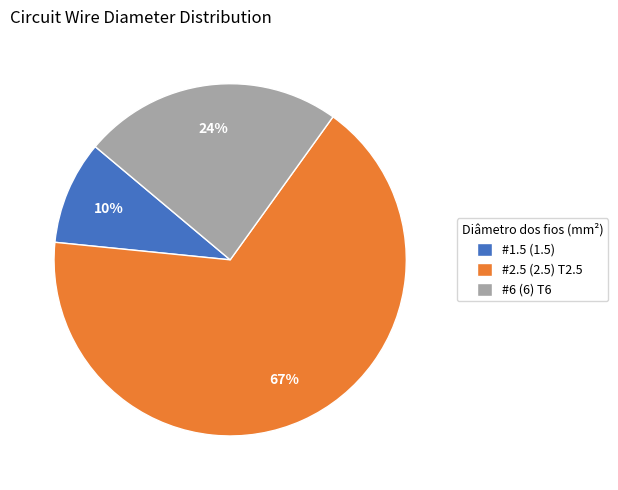

To the nearest percent, what is the average slice percentage?

33%